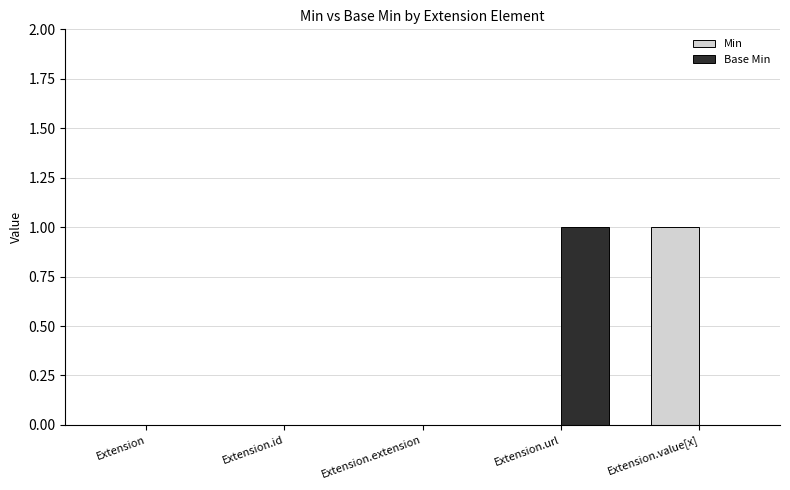

How many groups of bars are there?

5